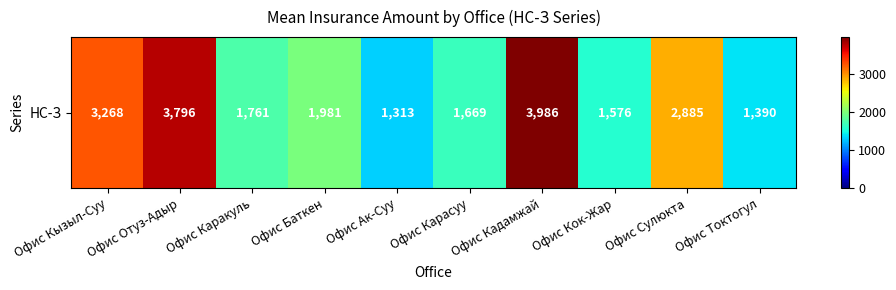

List the labels in order of value, smallest first.

Офис Ак-Суу, Офис Токтогул, Офис Кок-Жар, Офис Карасуу, Офис Каракуль, Офис Баткен, Офис Сулюкта, Офис Кызыл-Суу, Офис Отуз-Адыр, Офис Кадамжай